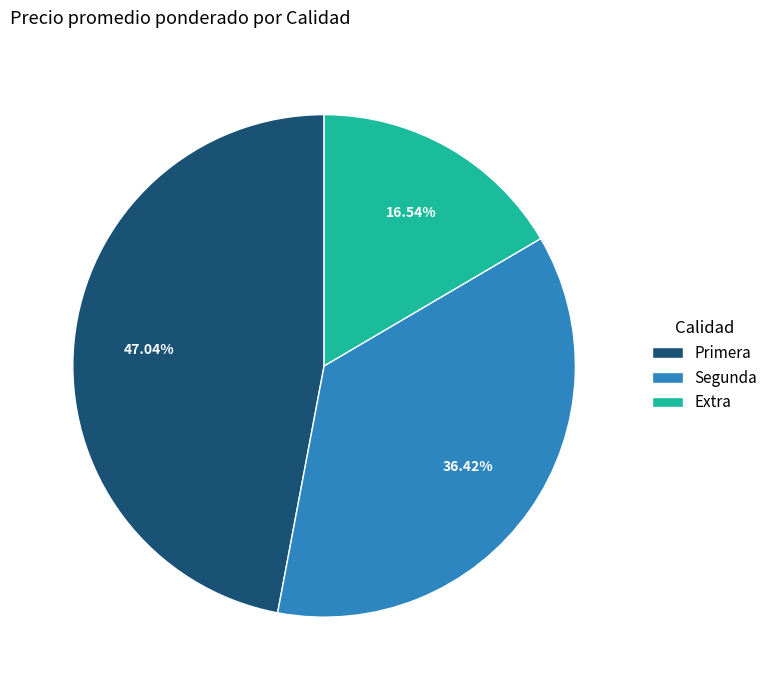

Does Primera account for over 50% of the chart?

No